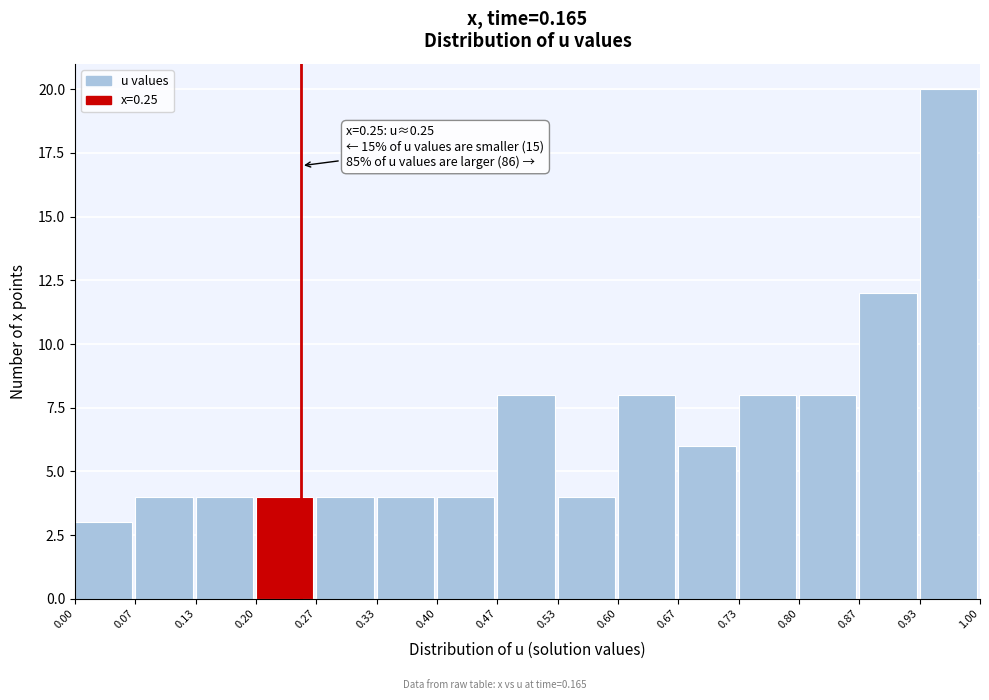

Over which range of the x-axis is the bar tallest?

0.93 to 1.00